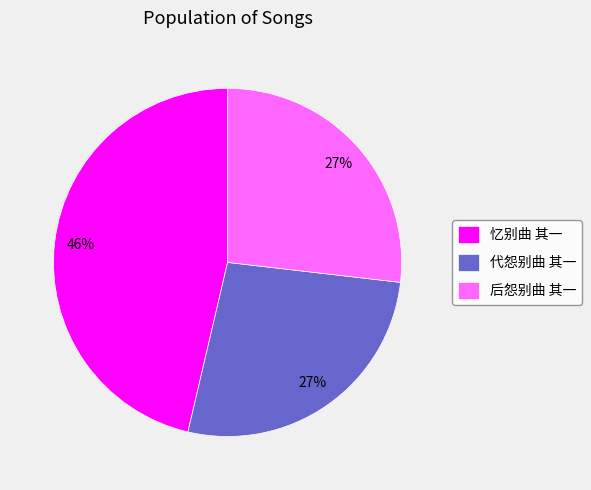

Count the number of slices in the pie.

3